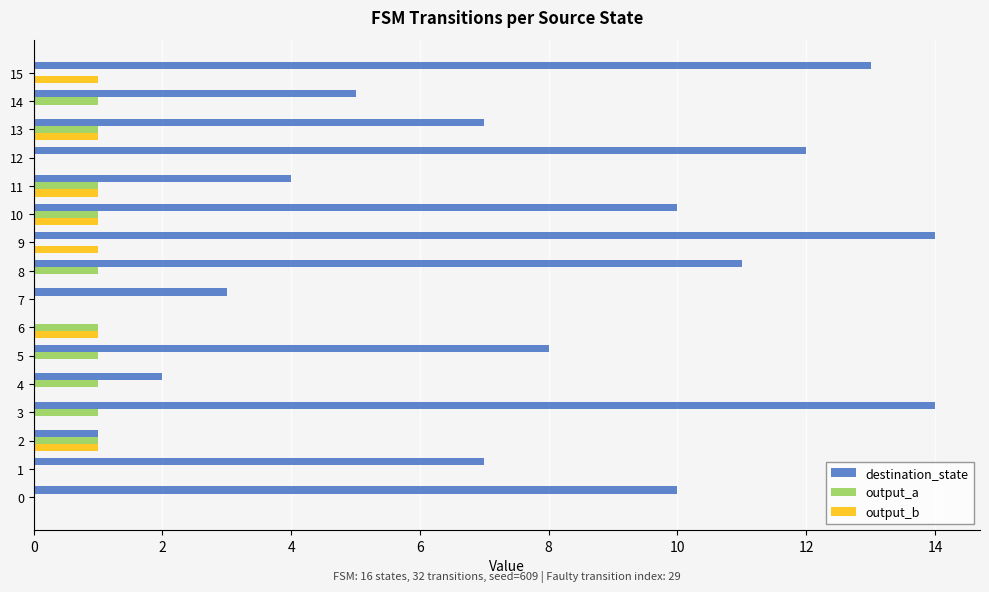

Which series changed the most between 12 and 14?

destination_state